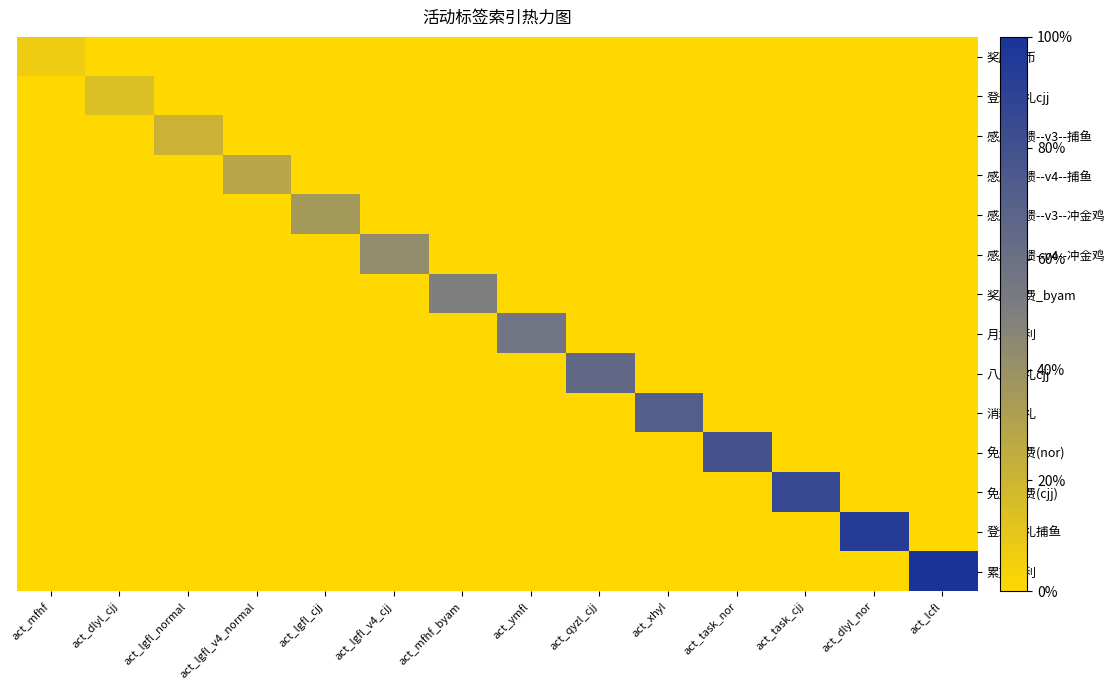

What is the total value across all series at act_task_nor?

0.8